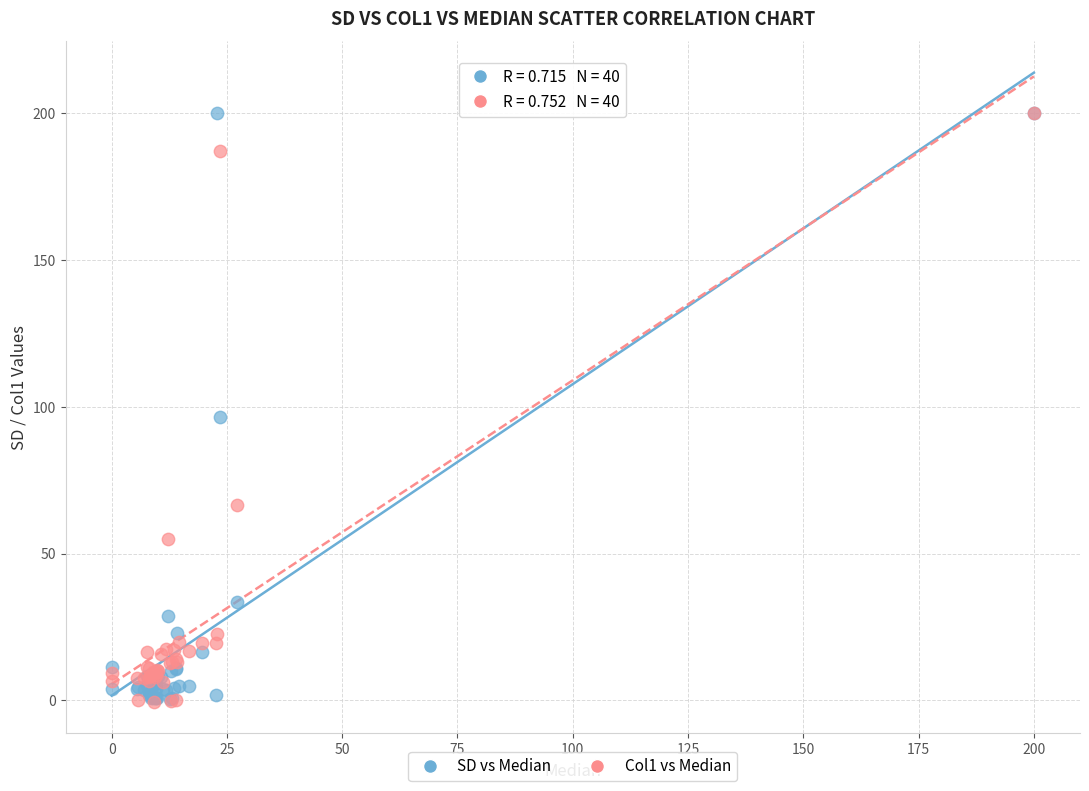

Across all series, what Y value is closest to 99?

96.6